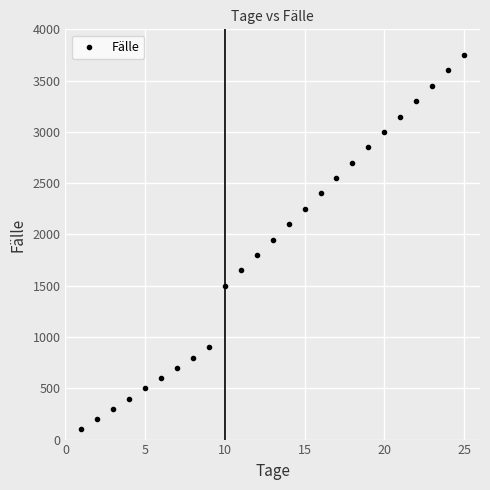

What is the range of Y values (max minus min)?

3650